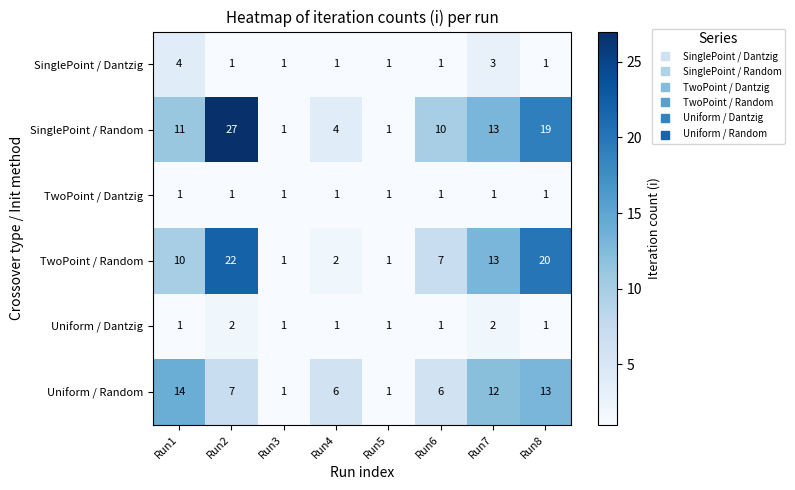

The TwoPoint / Dantzig series shows 1 at Run7. True or false?

True